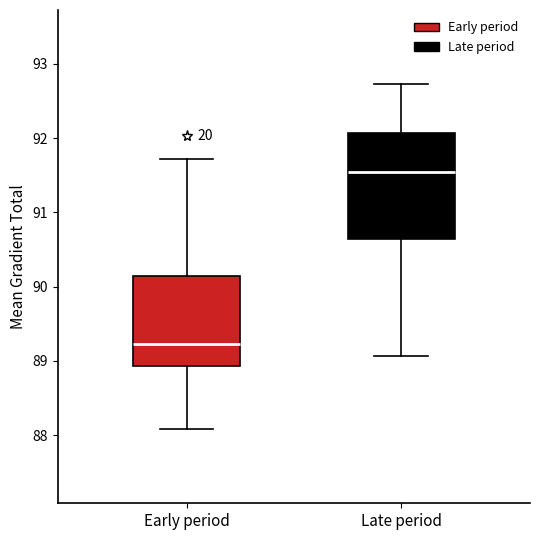

Reading left to right, transcribe this box plot: for each box, give where its median line is, the range the box spans, and where its two whiskers end, as read against the y-axis. The values are not printed on the chart, so give them approximately, as read against the axis.

Early period: median 89.2, box 88.9 to 90.2, whiskers 88.1 to 91.7
Late period: median 91.5, box 90.6 to 92.1, whiskers 89.1 to 92.7